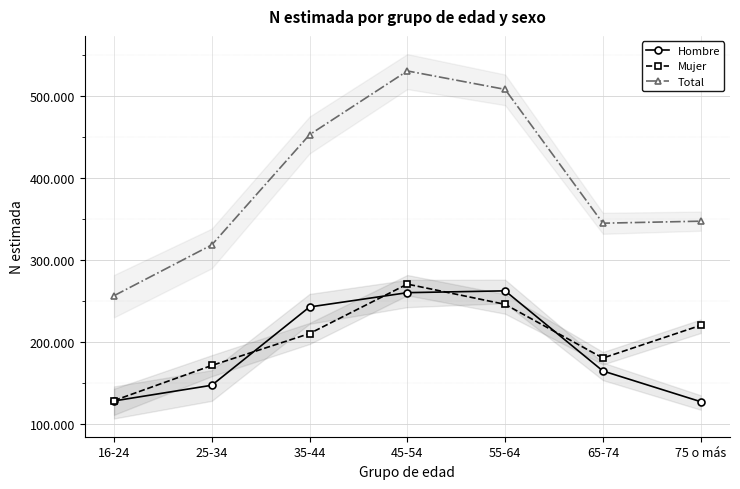

At which category does the chart reach its peak across all series?

45-54